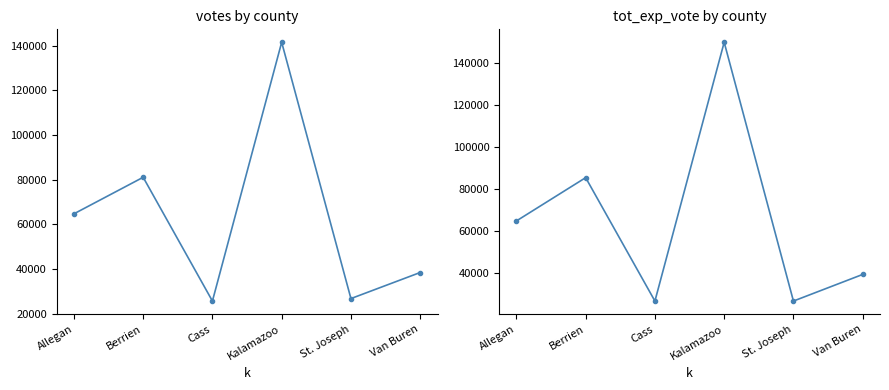

Where is the first local maximum for votes?

Berrien